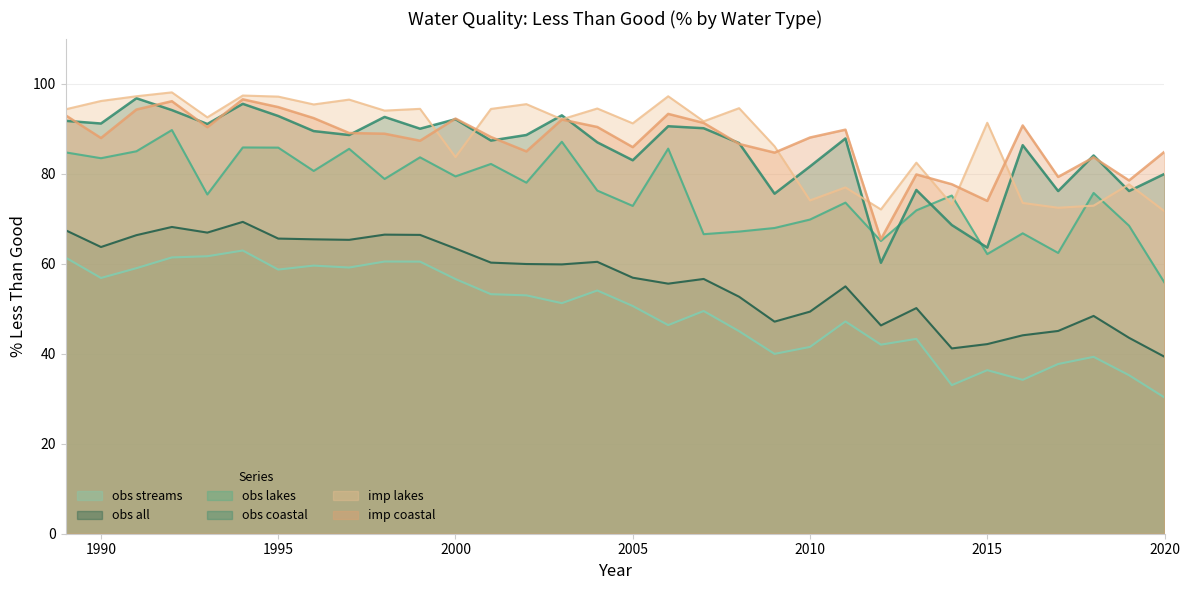

Which category has the lowest value in the obs all series?

2020